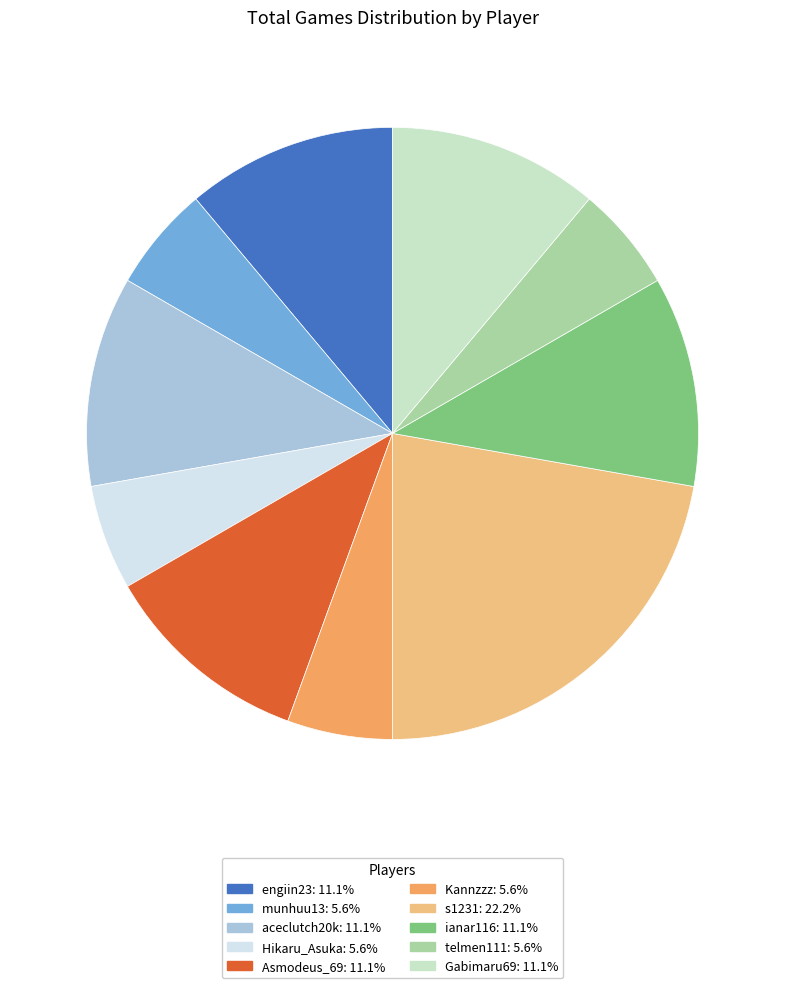

Combined, do Kannzzz and engiin23 account for over 50%?

No